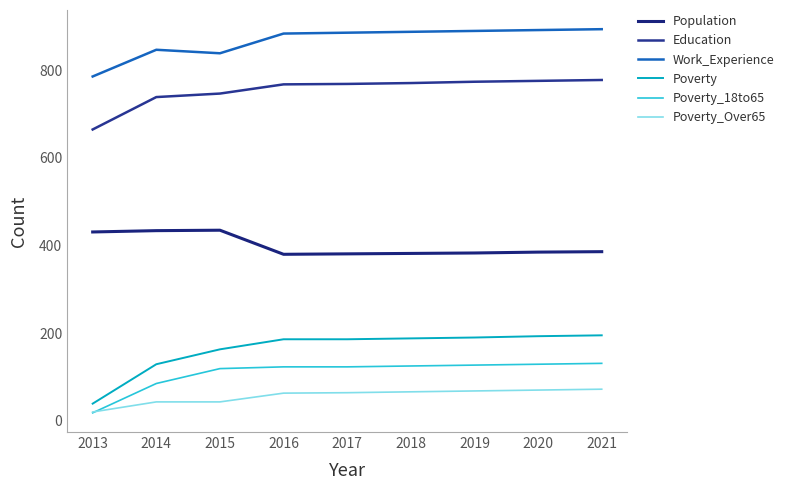

Which has a higher value, 2021 or 2013?

2013